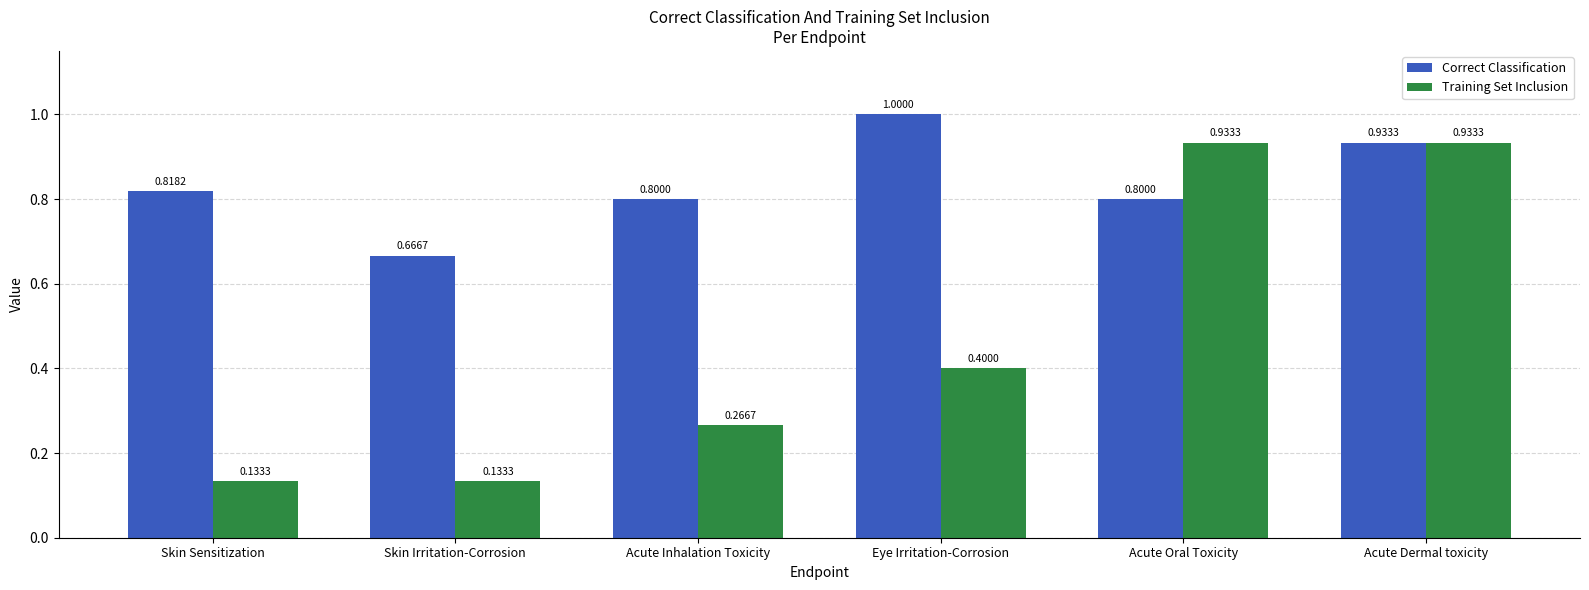

Rank the series by their maximum value, from highest to lowest.

Correct Classification, Training Set Inclusion